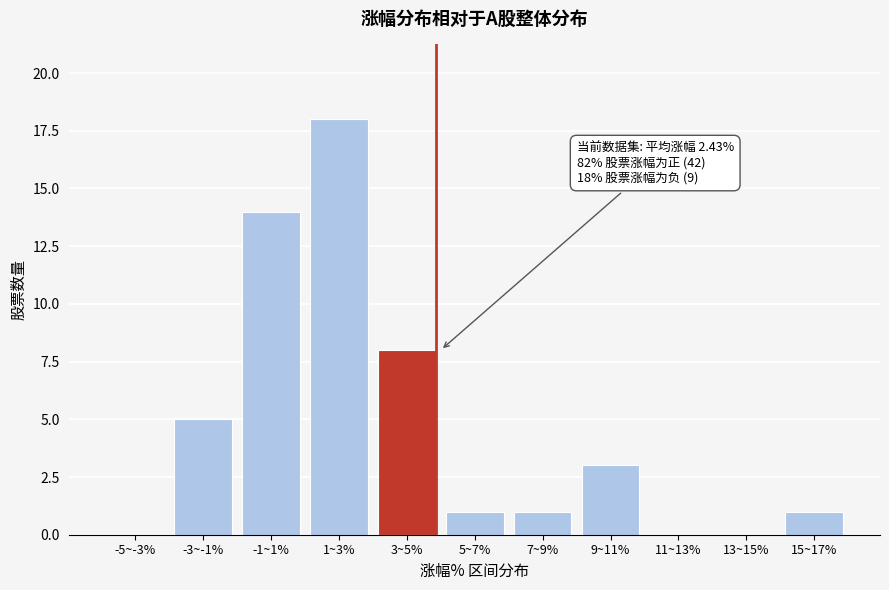

Reading left to right, what are all the values shown in this chart?

-5~-3%=0	-3~-1%=5	-1~1%=14	1~3%=18	3~5%=8	5~7%=1	7~9%=1	9~11%=3	11~13%=0	13~15%=0	15~17%=1